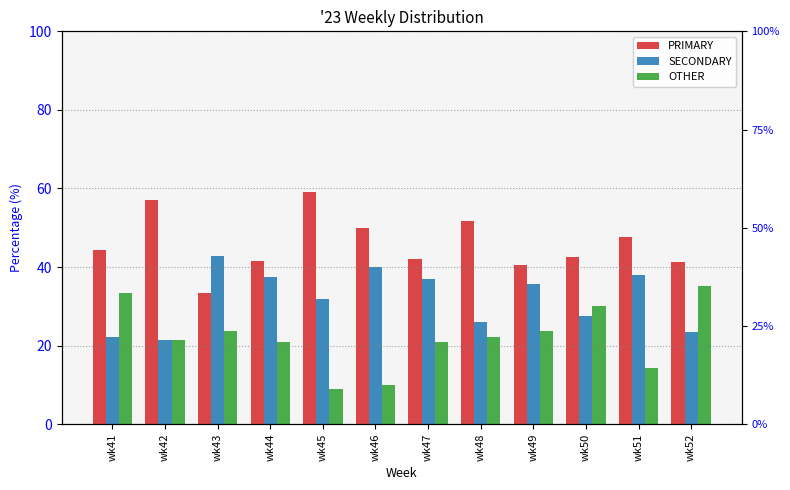

What is the greatest value displayed?

59.1